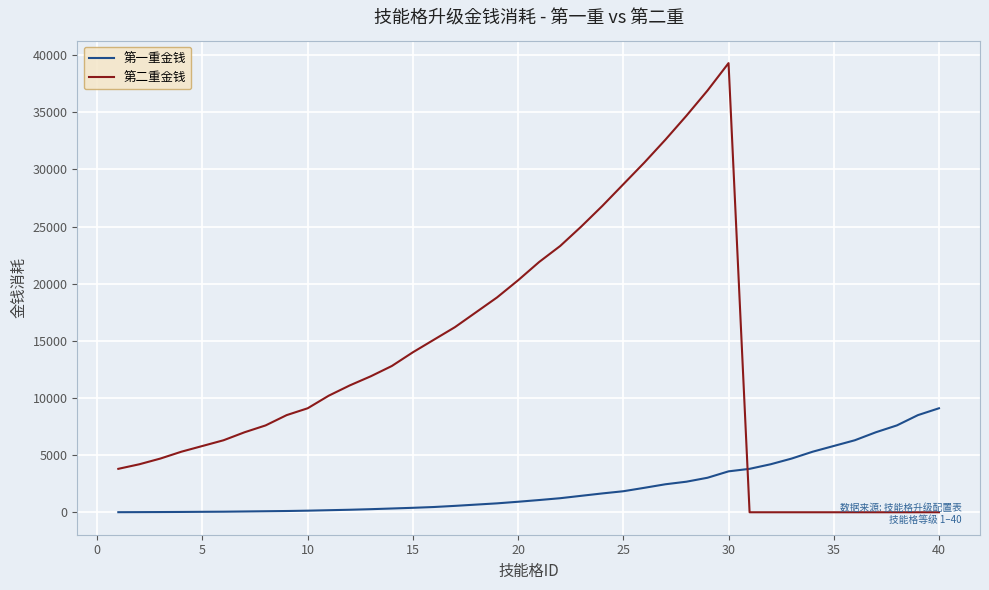

List the series in order of their peak value, highest first.

第二重金钱, 第一重金钱